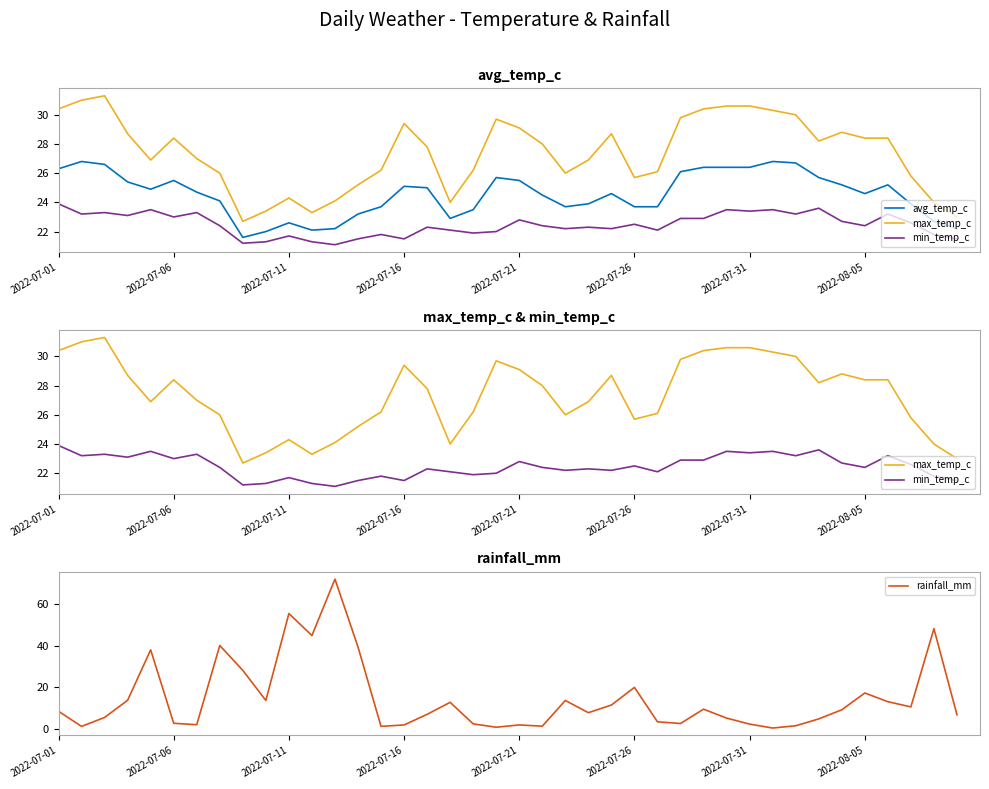

Is the value of min_temp_c at 39 greater than the value of avg_temp_c at 22?

No